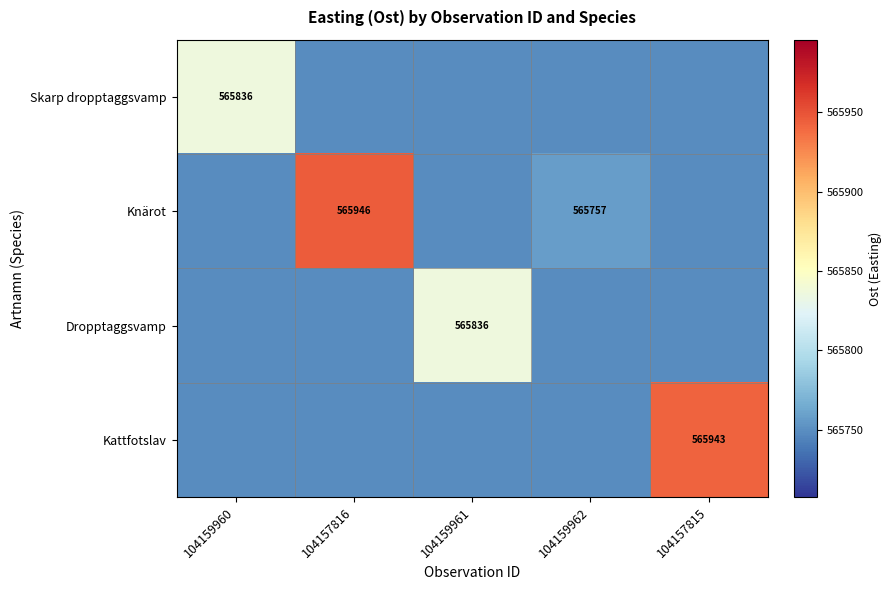

What is the maximum value shown in the chart?

565945.8